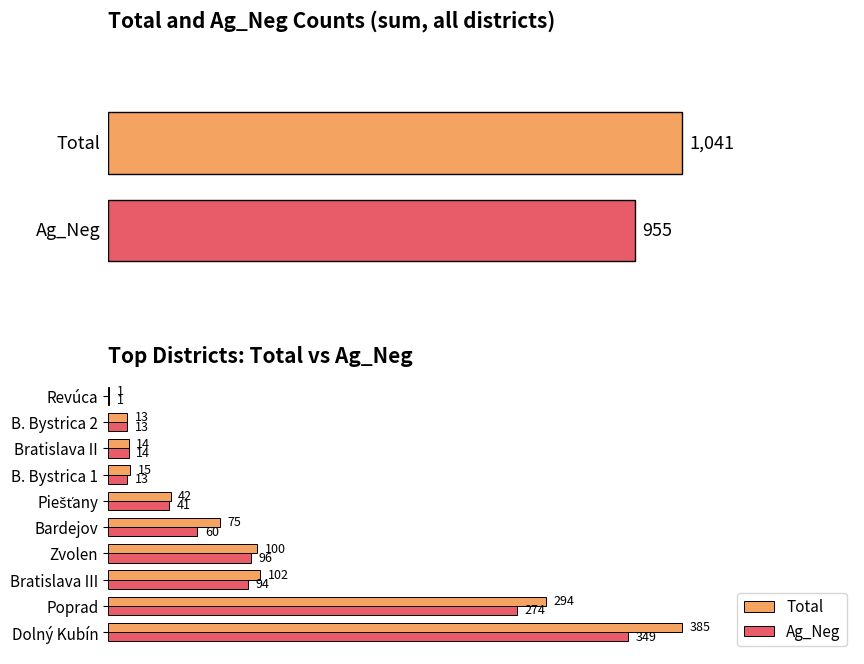

What are all the series names shown in the legend?

Total, Ag_Neg